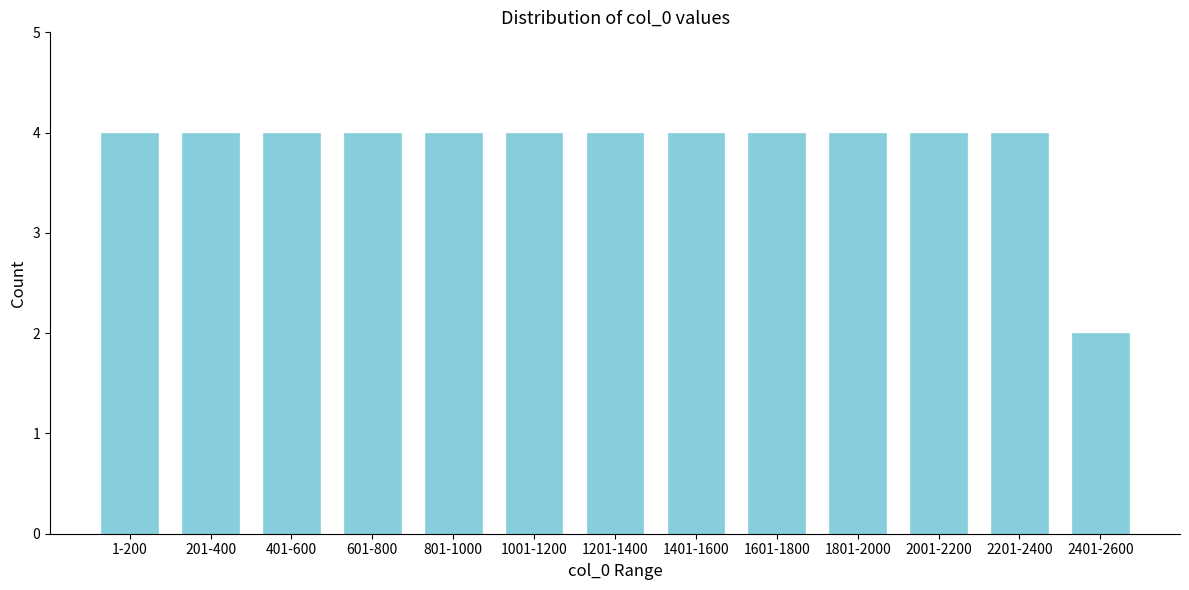

Reading right to left, list all the values displayed in this chart.

2401-2600=2	2201-2400=4	2001-2200=4	1801-2000=4	1601-1800=4	1401-1600=4	1201-1400=4	1001-1200=4	801-1000=4	601-800=4	401-600=4	201-400=4	1-200=4